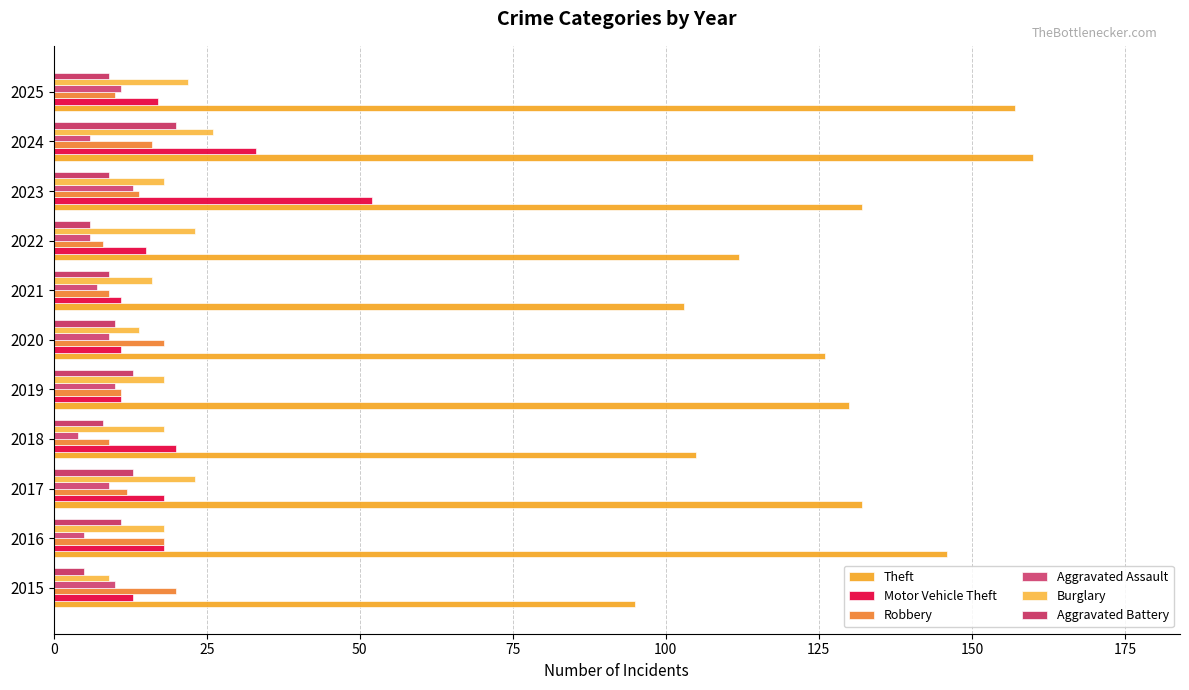

Reading left to right, list all the values displayed in this chart.

Theft: 95	146	132	105	130	126	103	112	132	160	157
Motor Vehicle Theft: 13	18	18	20	11	11	11	15	52	33	17
Robbery: 20	18	12	9	11	18	9	8	14	16	10
Aggravated Assault: 10	5	9	4	10	9	7	6	13	6	11
Burglary: 9	18	23	18	18	14	16	23	18	26	22
Aggravated Battery: 5	11	13	8	13	10	9	6	9	20	9